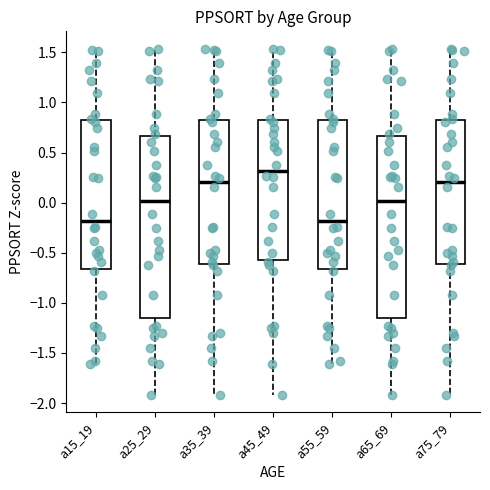

Which box has the highest median line?

a45_49